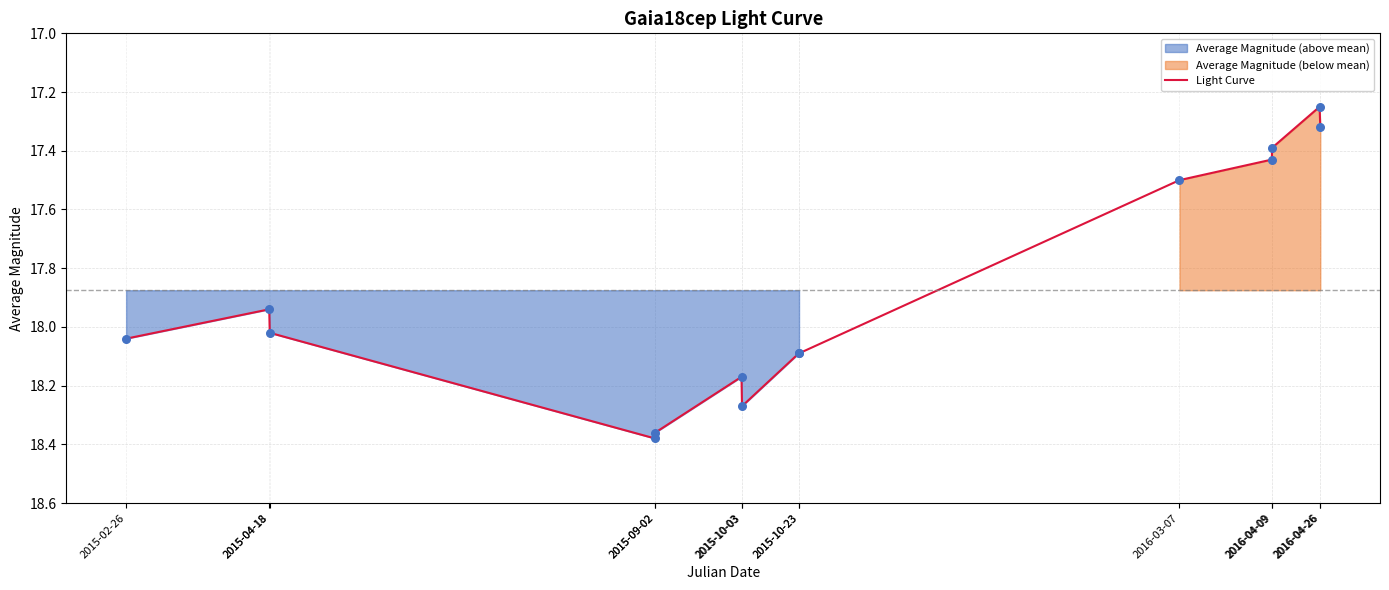

What is the change in value from 2015-09-02 to 2015-10-23?

-0.3